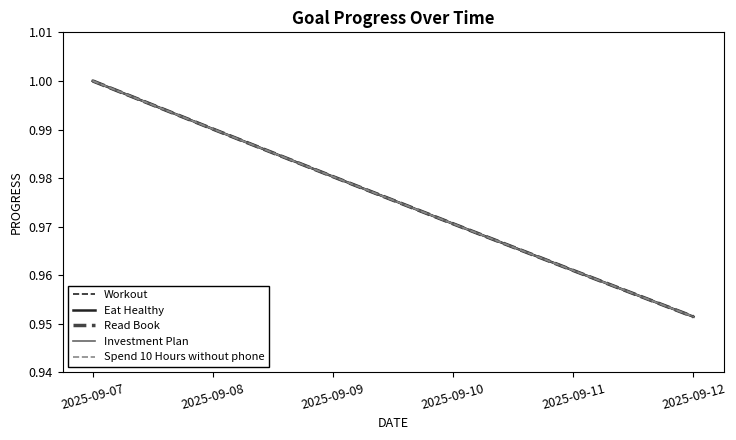

Rank the series at 2025-09-07 from lowest to highest value.

Workout, Eat Healthy, Read Book, Investment Plan, Spend 10 Hours without phone